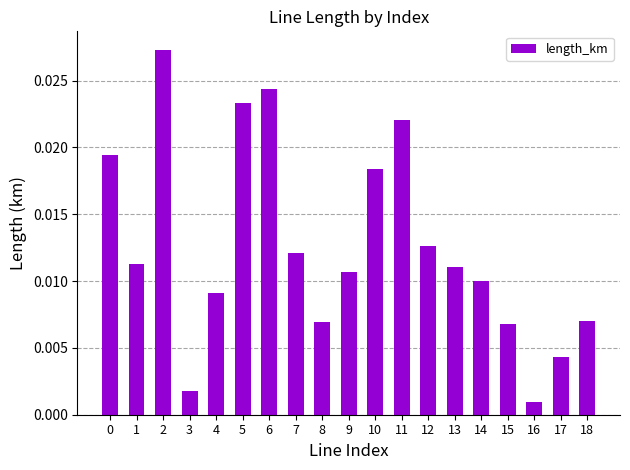

Between 3 and 1, which is larger?

1